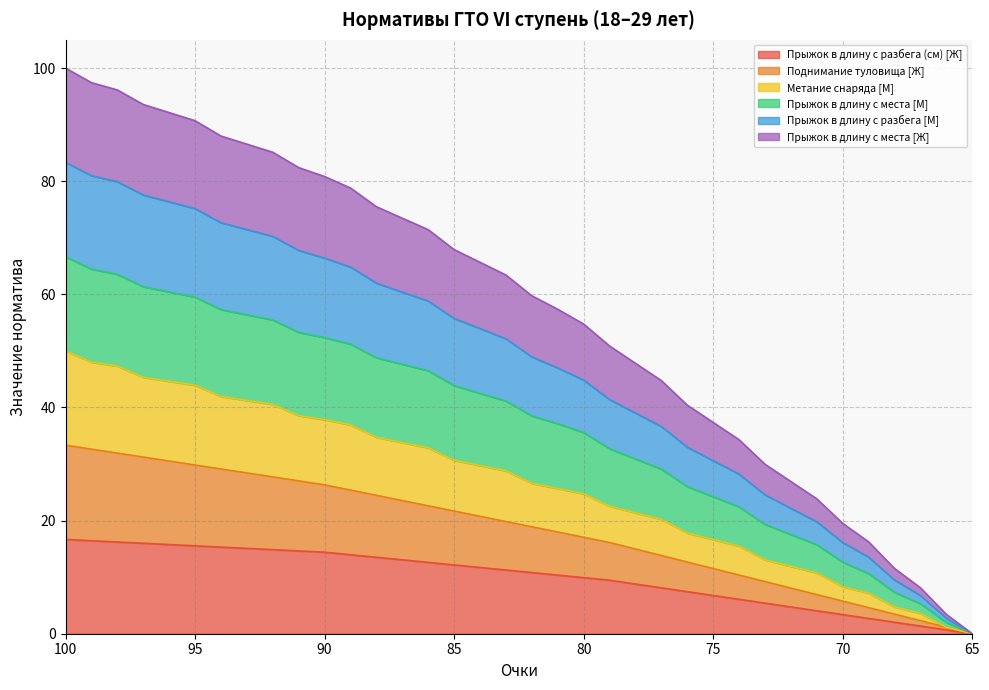

What is the value of the Прыжок в длину с разбега (см) [Ж] point at the 11th from the left?

14.4